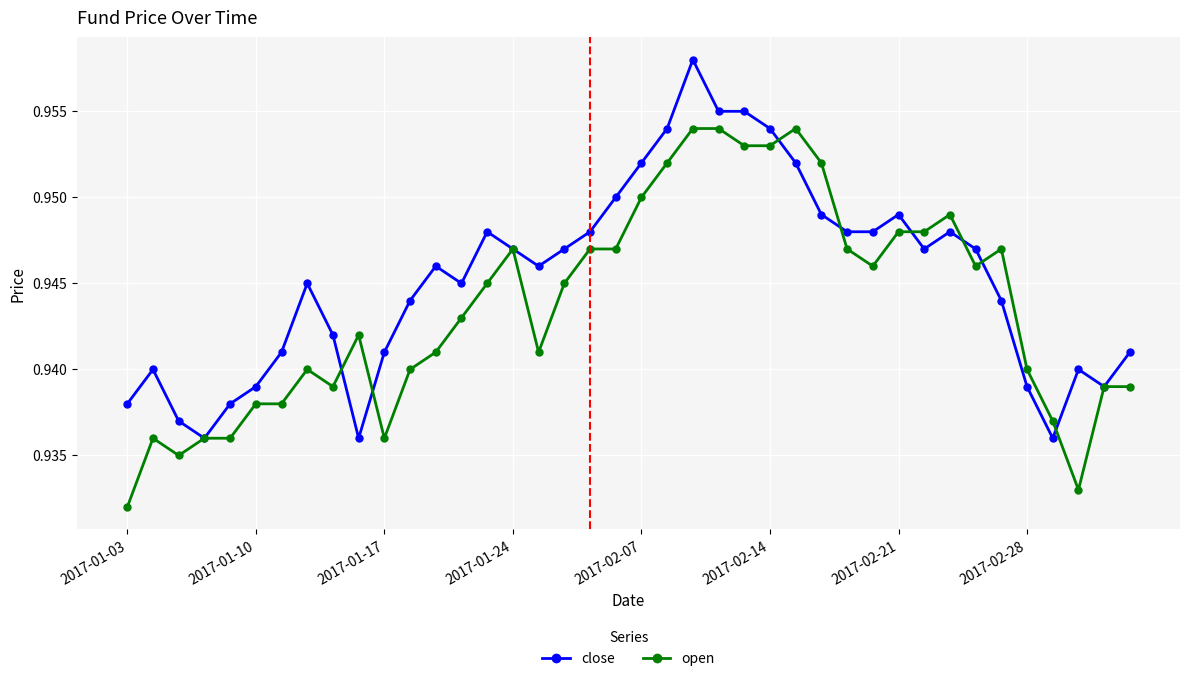

Count the open values in the range 0 to 1.

40